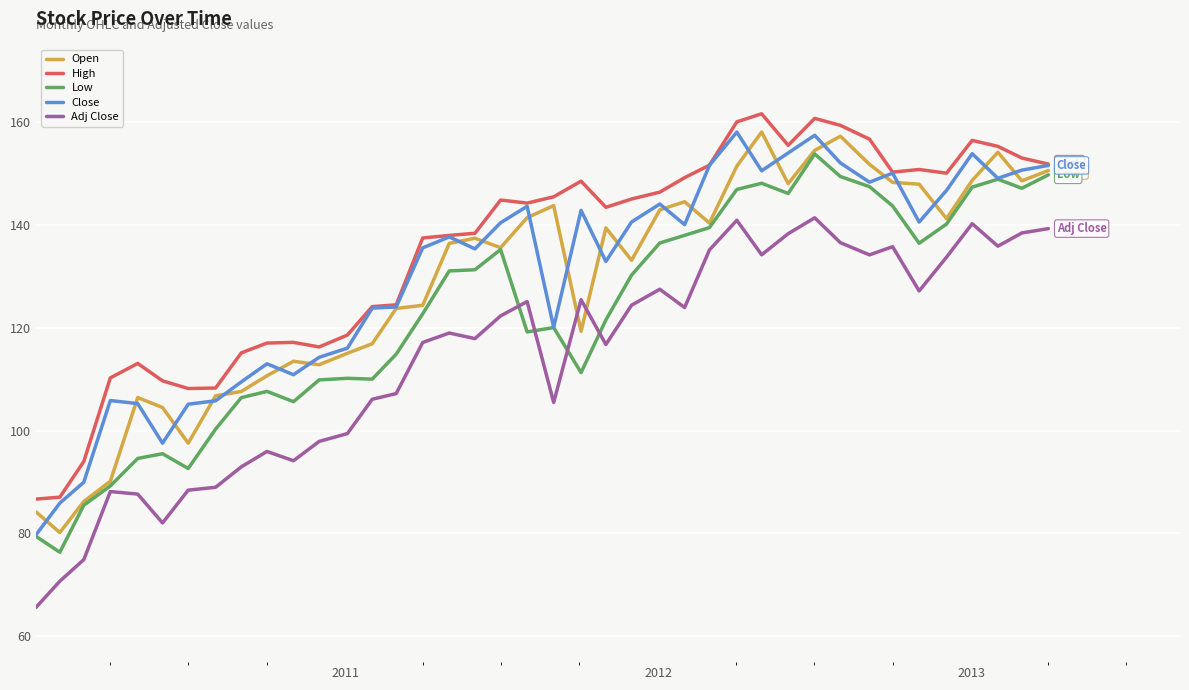

What is the smallest value displayed?

65.6